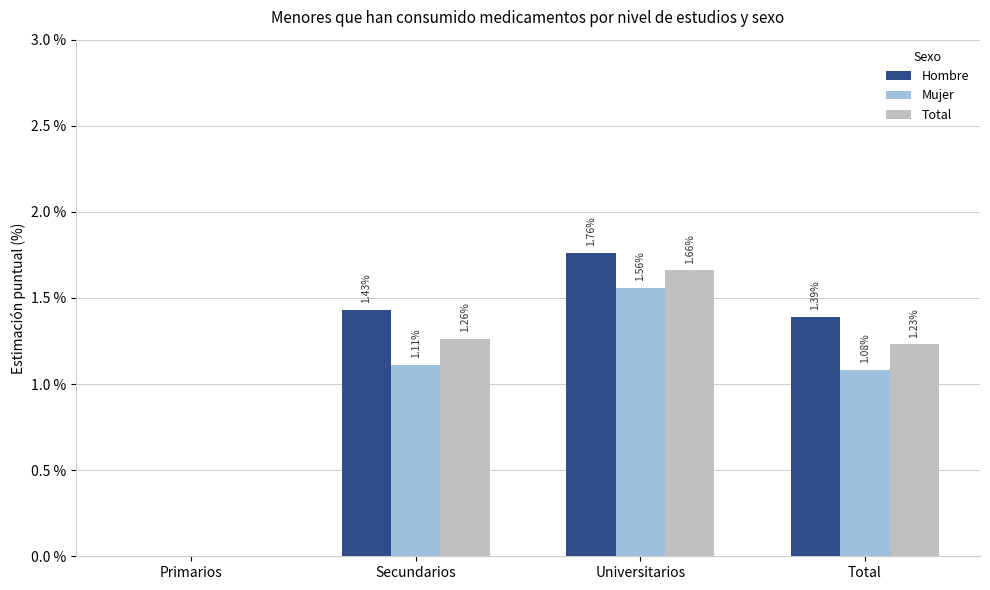

How many data points in Mujer are above 1?

3